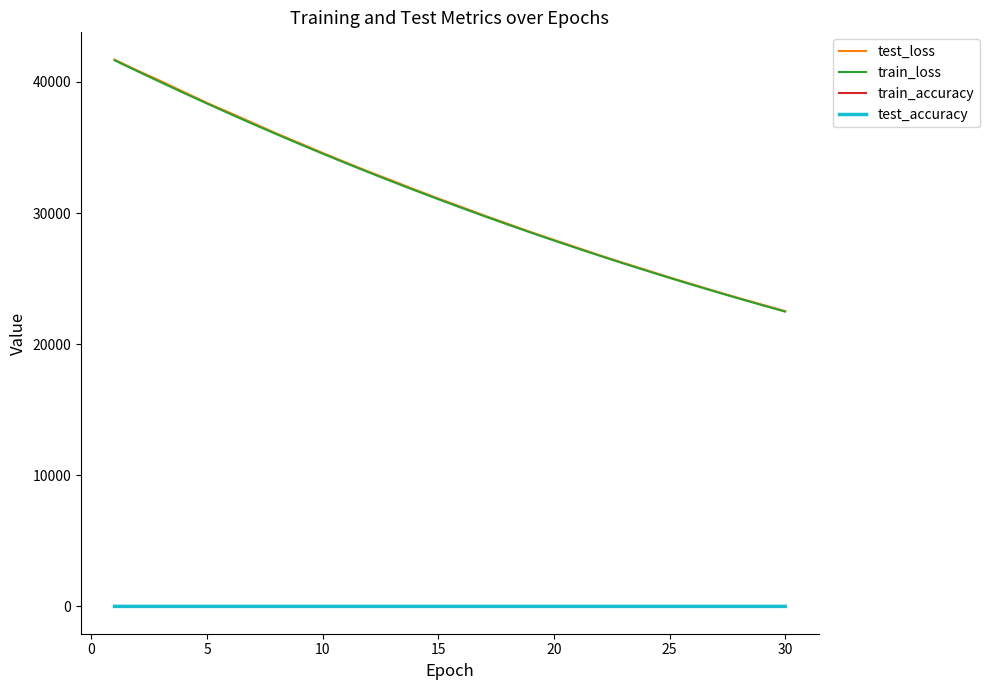

True or false: train_loss and test_accuracy cross at least once.

False